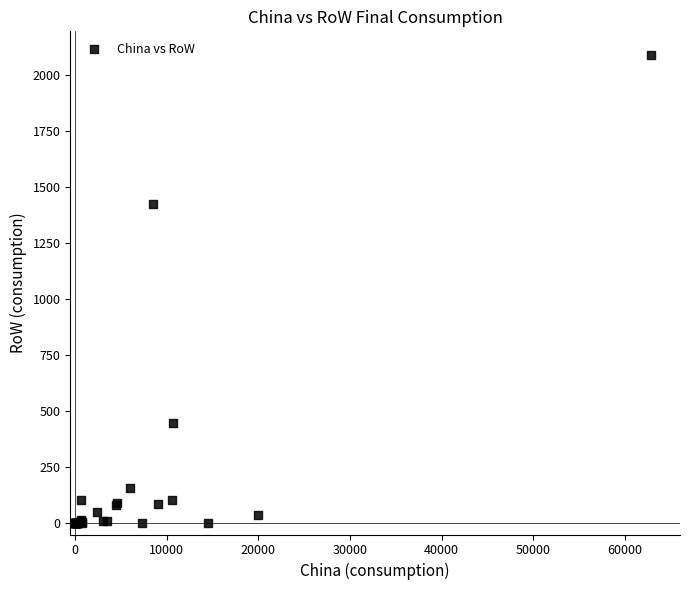

What Y value in the scatter plot is closest to 1045?

1423.2